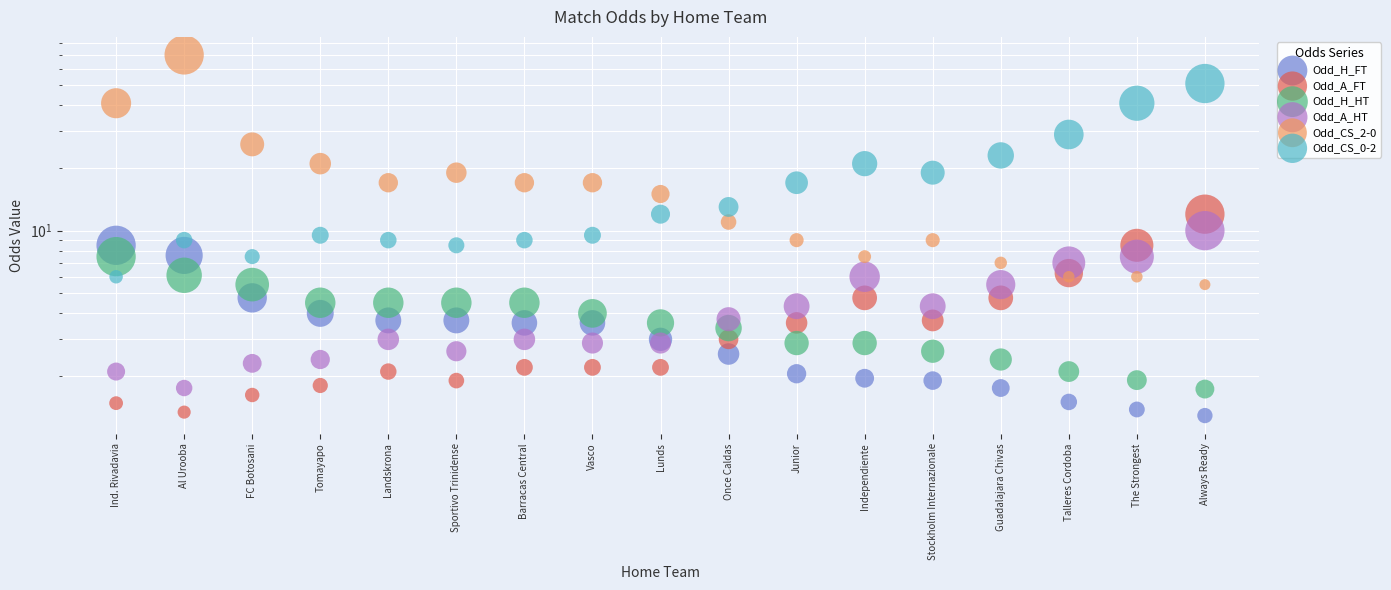

Which series has the largest total across all categories?

Odd_CS_2-0